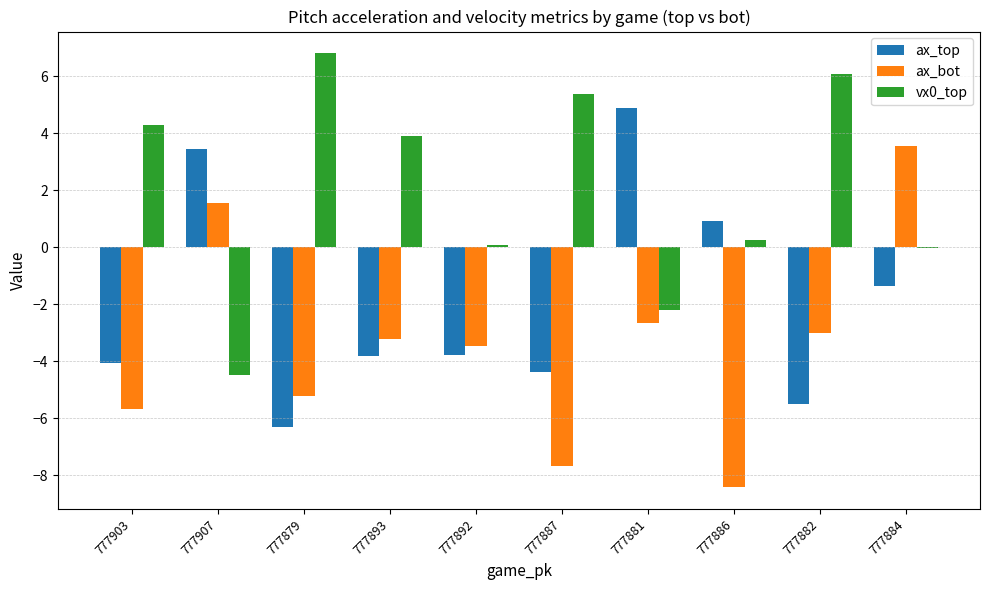

What is the maximum value for ax_top?

4.9